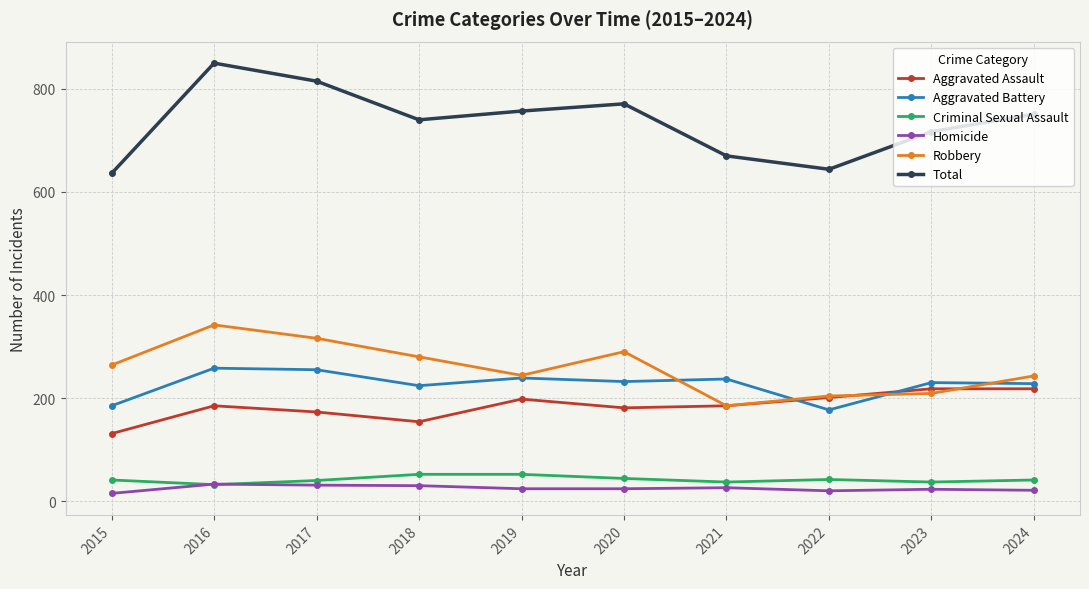

True or false: Total and Robbery intersect in this chart.

False